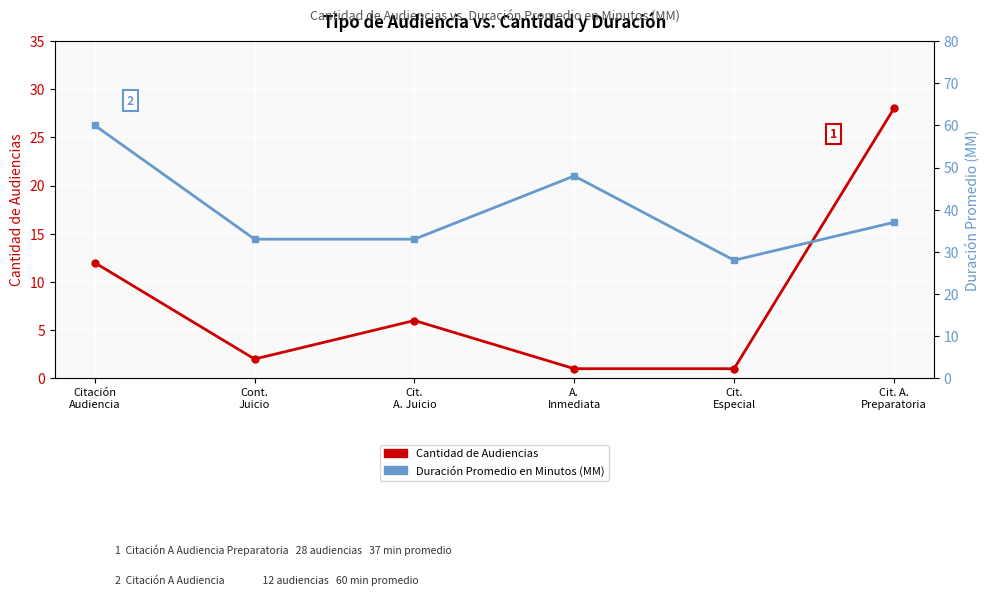

True or false: Cantidad de Audiencias and Duración Promedio en Minutos (MM) cross at least once.

False